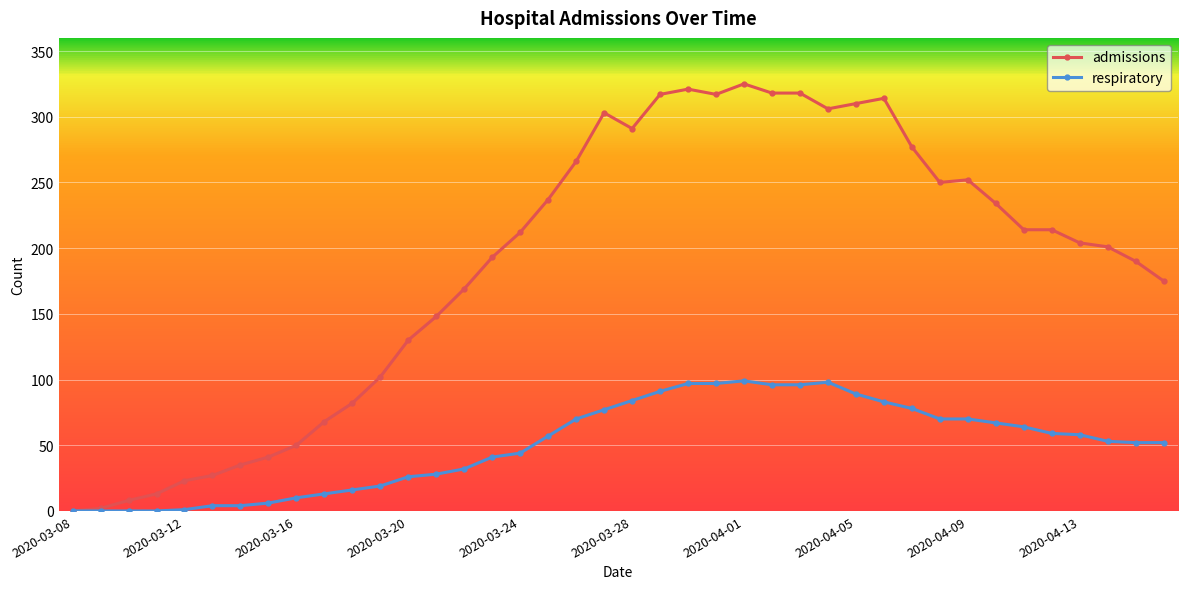

What is the value of the respiratory point at the 19th from the left?

70